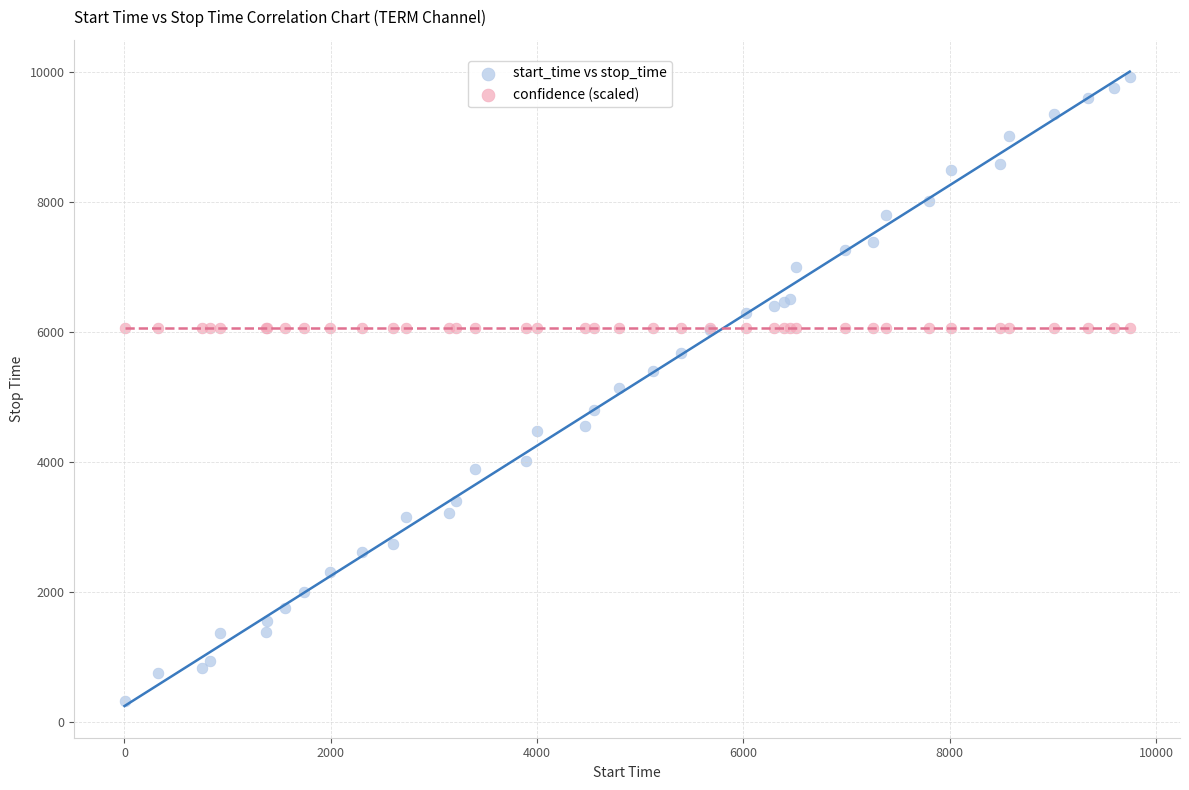

What are all the series names shown in the legend?

start_time vs stop_time, confidence (scaled)